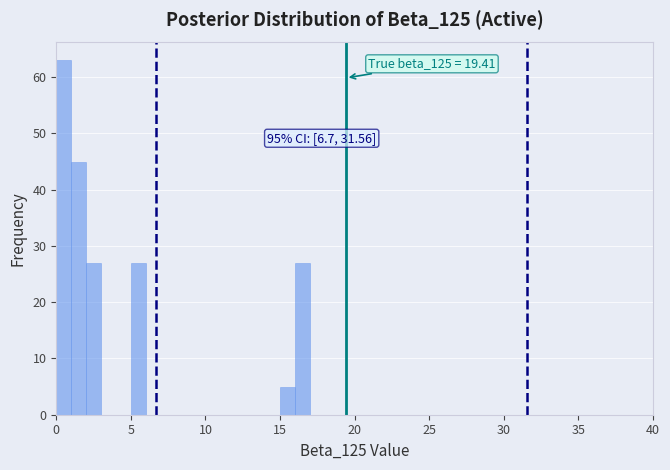

Read against the x-axis, roughly where is the centre of the tallest bar?

0.5